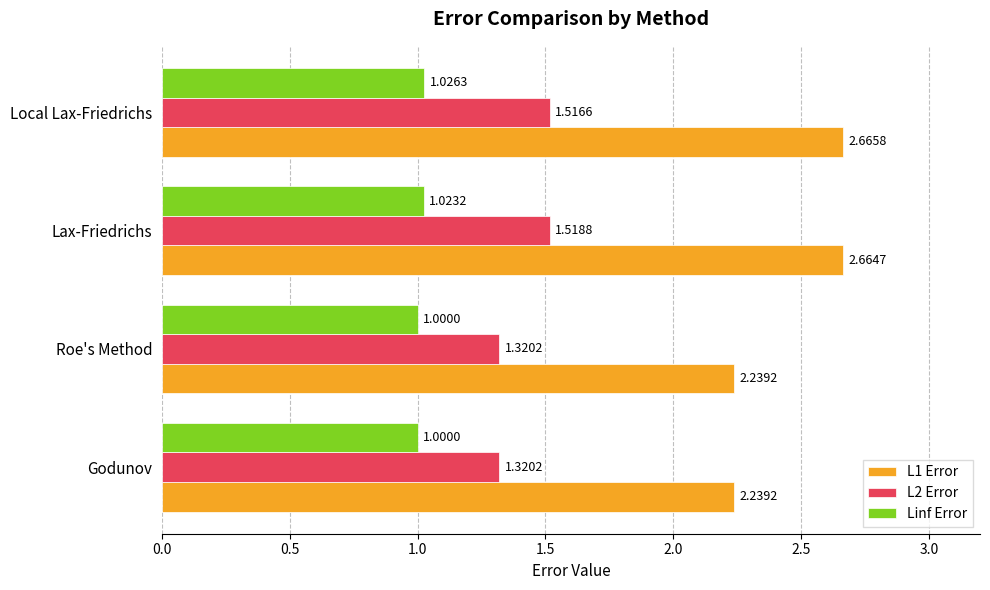

What is the sum of all L1 Error values?

9.8